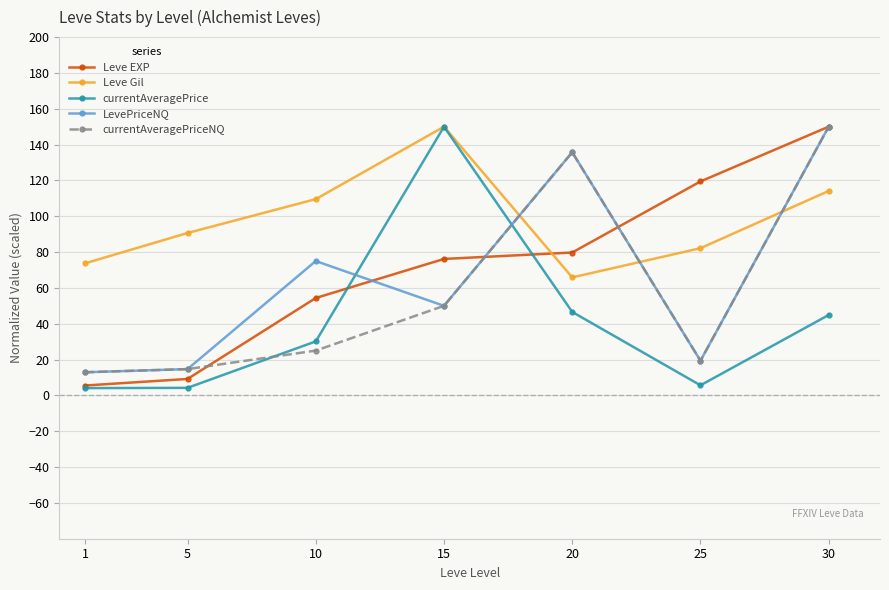

Does the chart have visible grid lines?

Yes